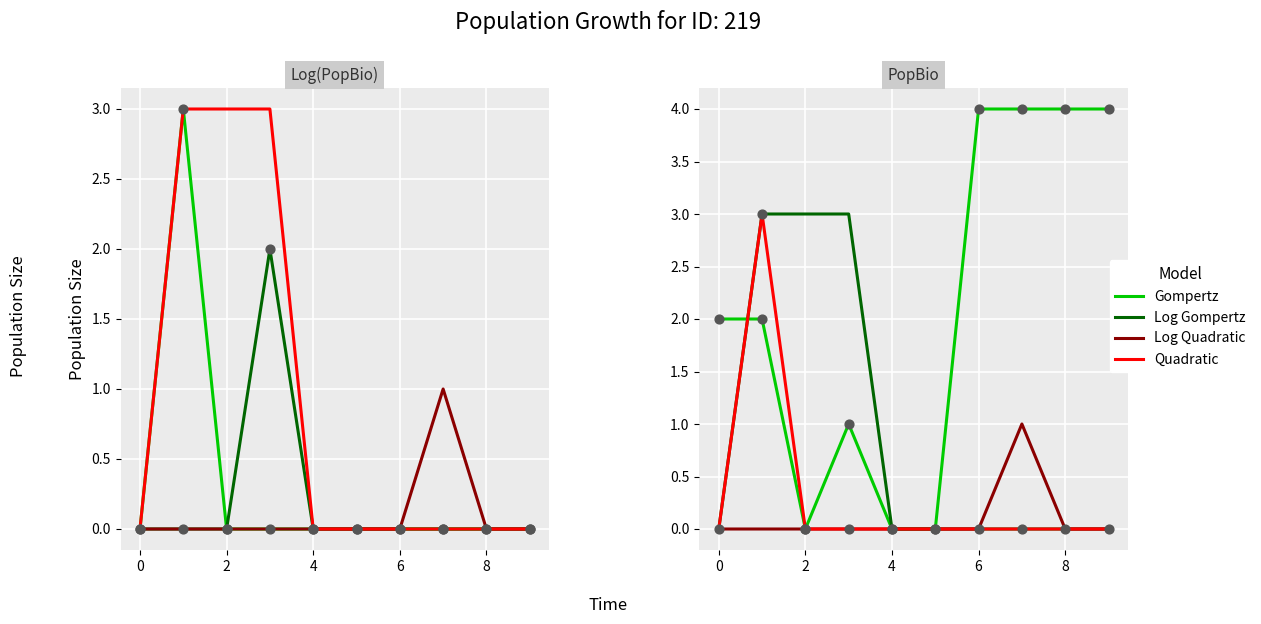

What are all the series names shown in the legend?

Gompertz, Log Gompertz, Log Quadratic, Quadratic